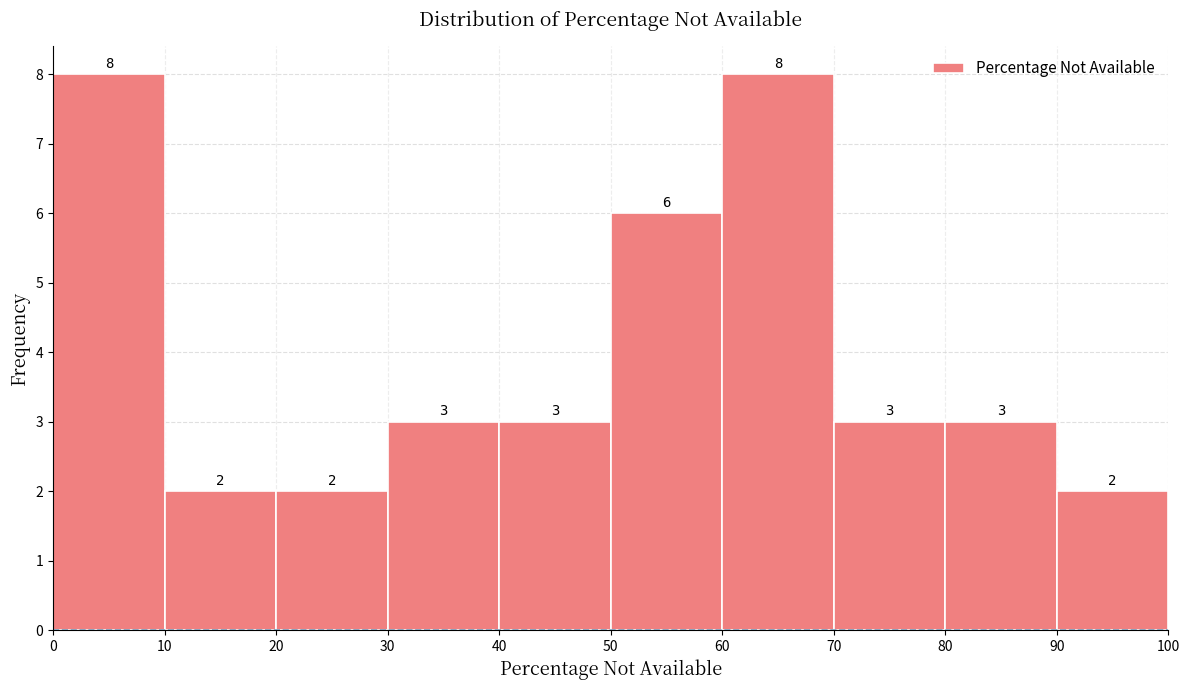

Reading left to right, list every bar in this chart as the range it spans on the x-axis followed by its height.

0 to 10: 8
10 to 20: 2
20 to 30: 2
30 to 40: 3
40 to 50: 3
50 to 60: 6
60 to 70: 8
70 to 80: 3
80 to 90: 3
90 to 100: 2